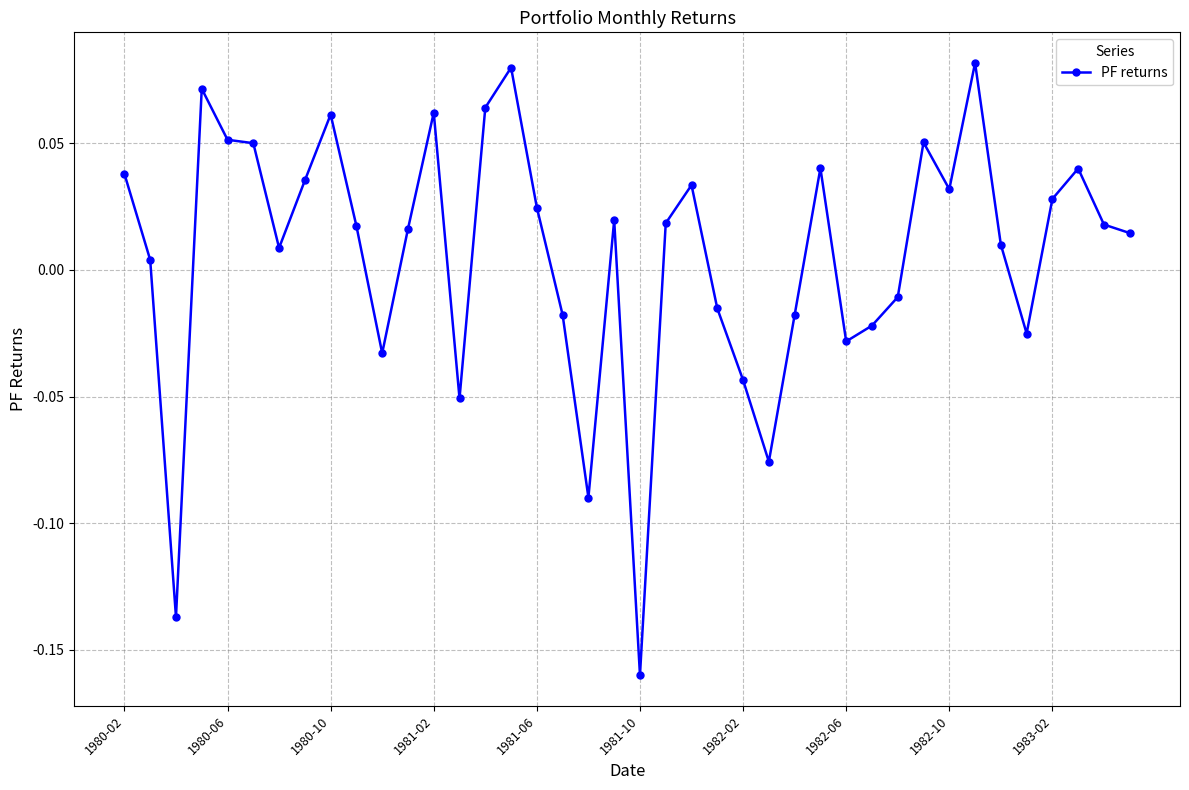

True or false: the data has more than 0 interior local peaks.

True